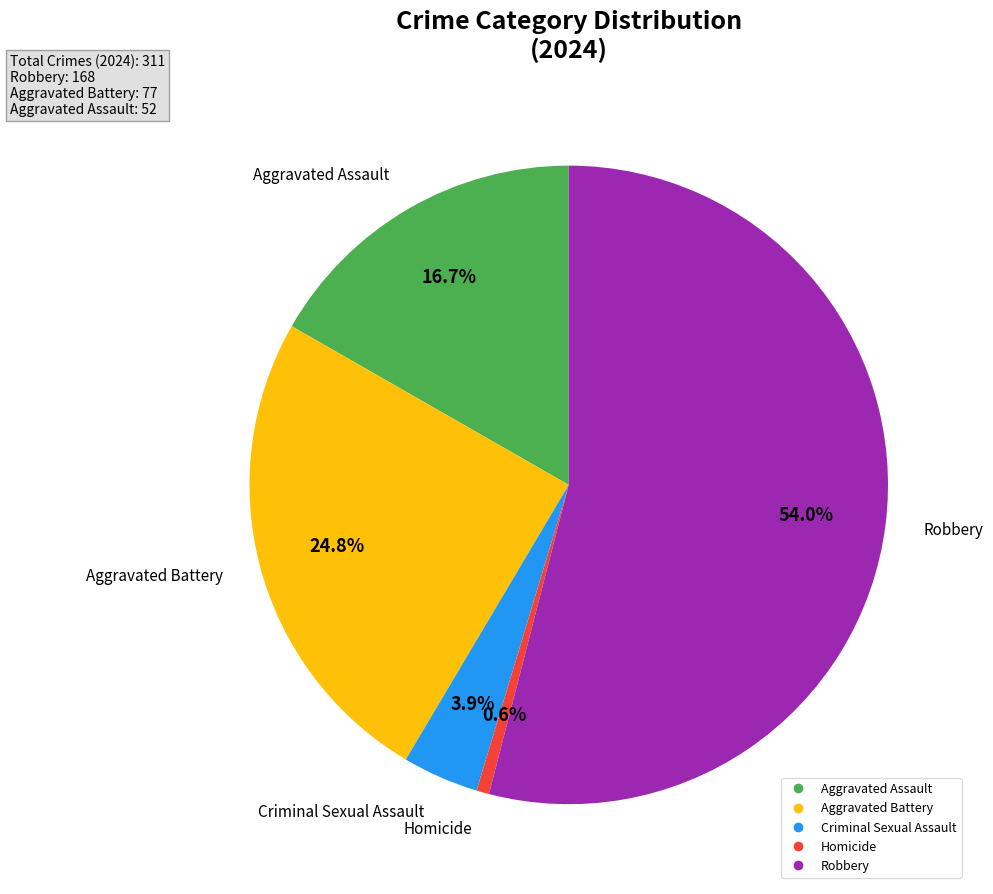

The Homicide slice represents 1% of the pie. True or false?

True